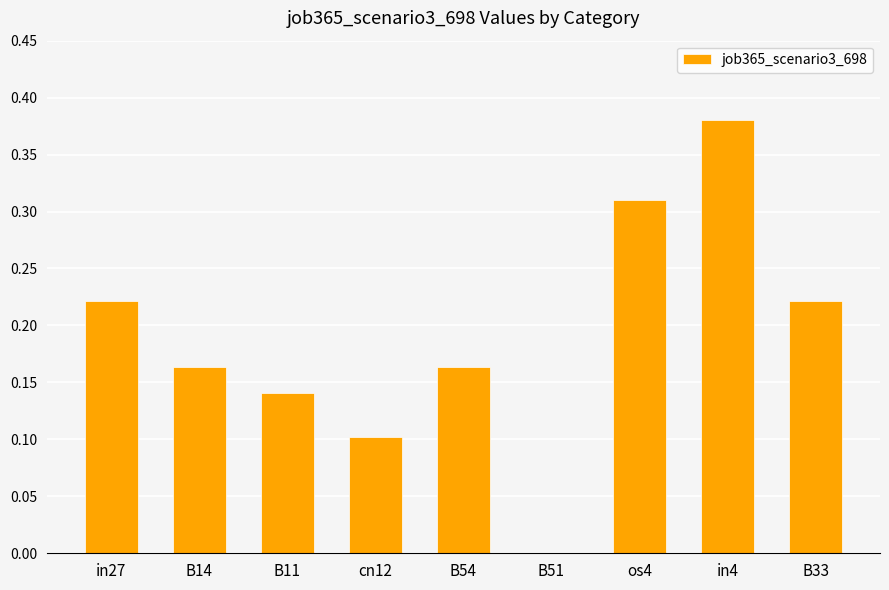

Which has a higher value, os4 or B33?

os4